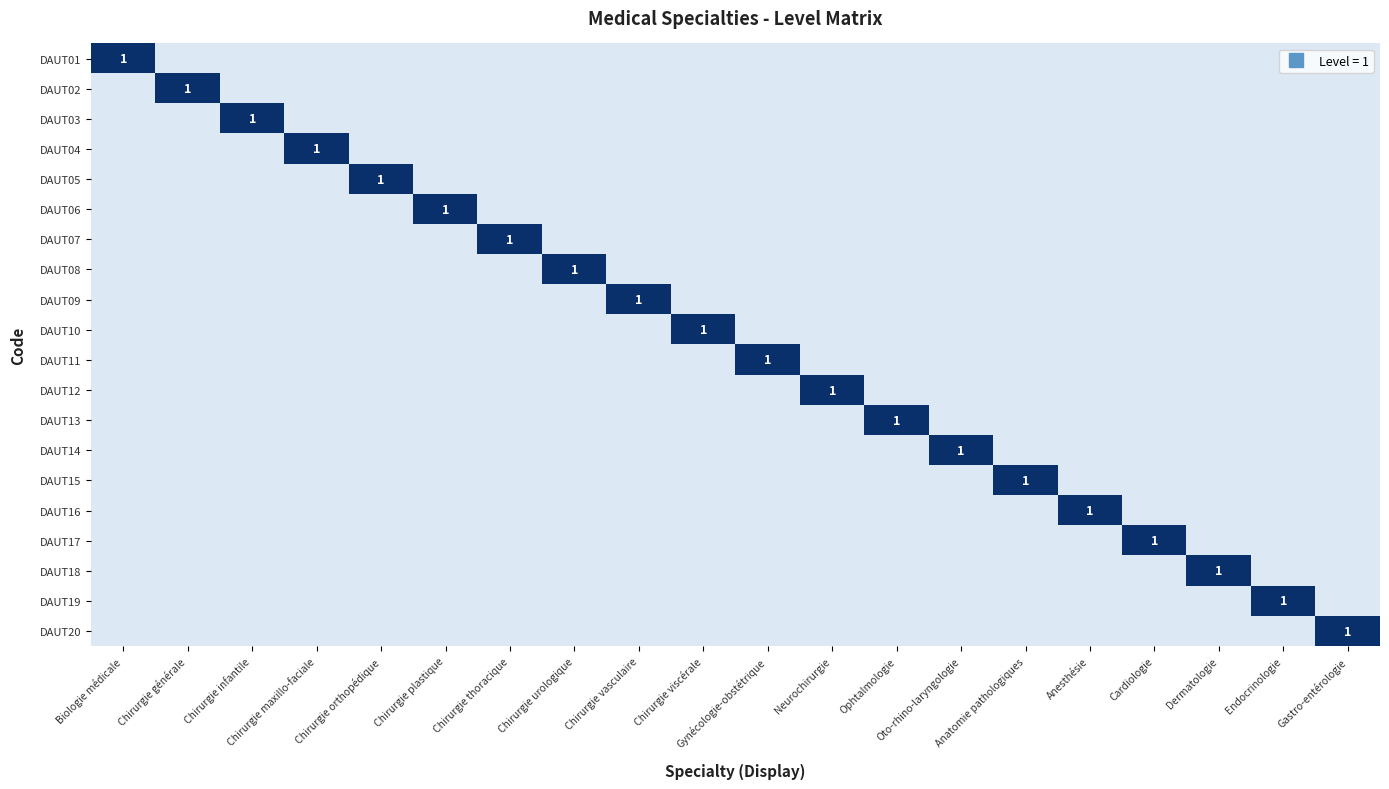

Between Chirurgie viscérale and Chirurgie thoracique, which is larger?

Chirurgie viscérale